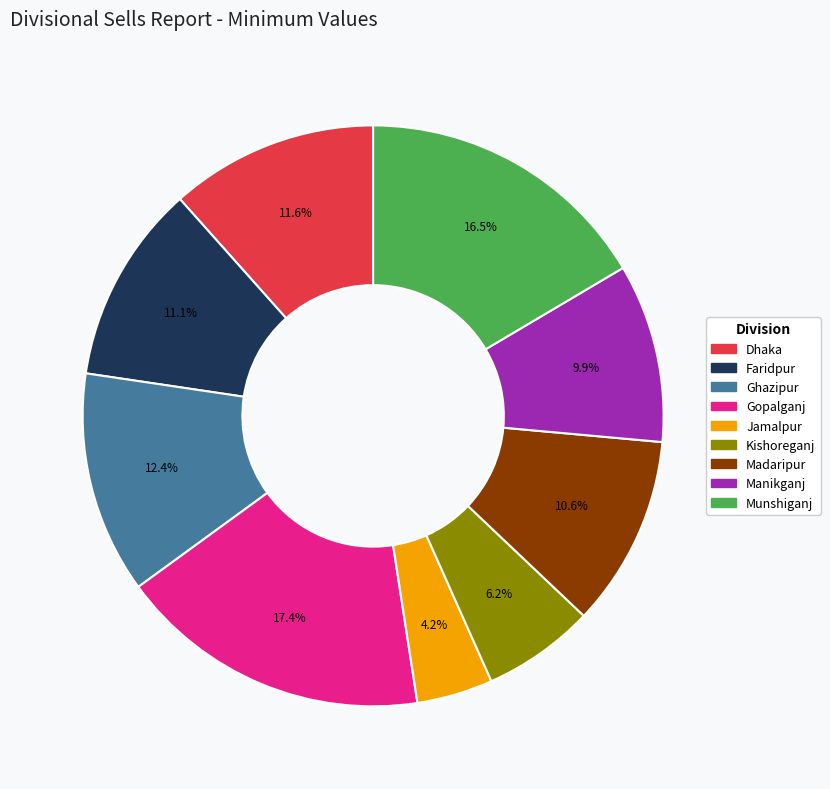

The Munshiganj slice represents 11% of the pie. True or false?

False